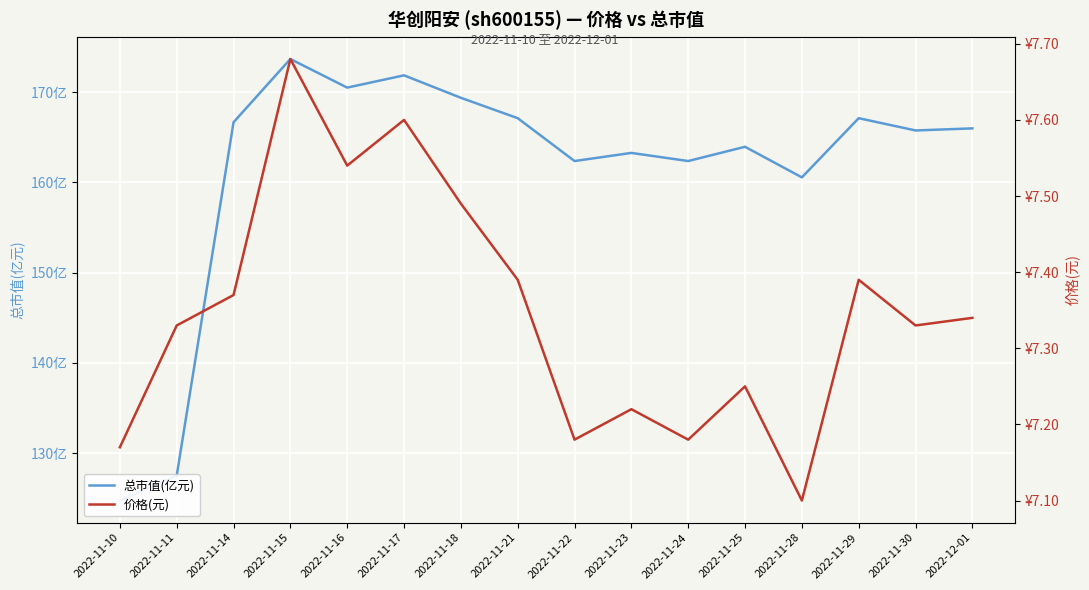

How many categories are shown in the chart?

16